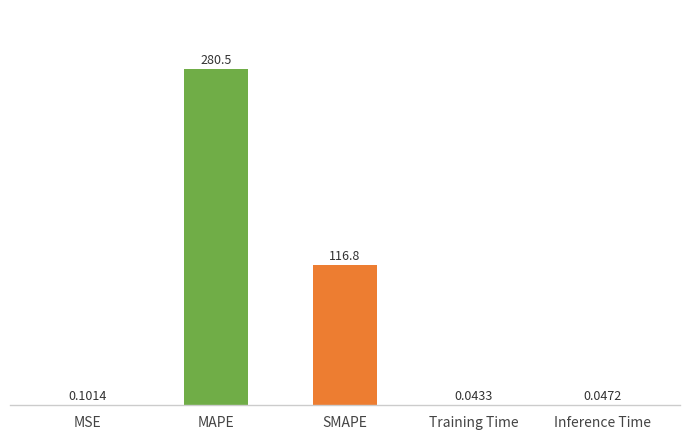

What is the difference between the values at Training Time and MSE?

0.1